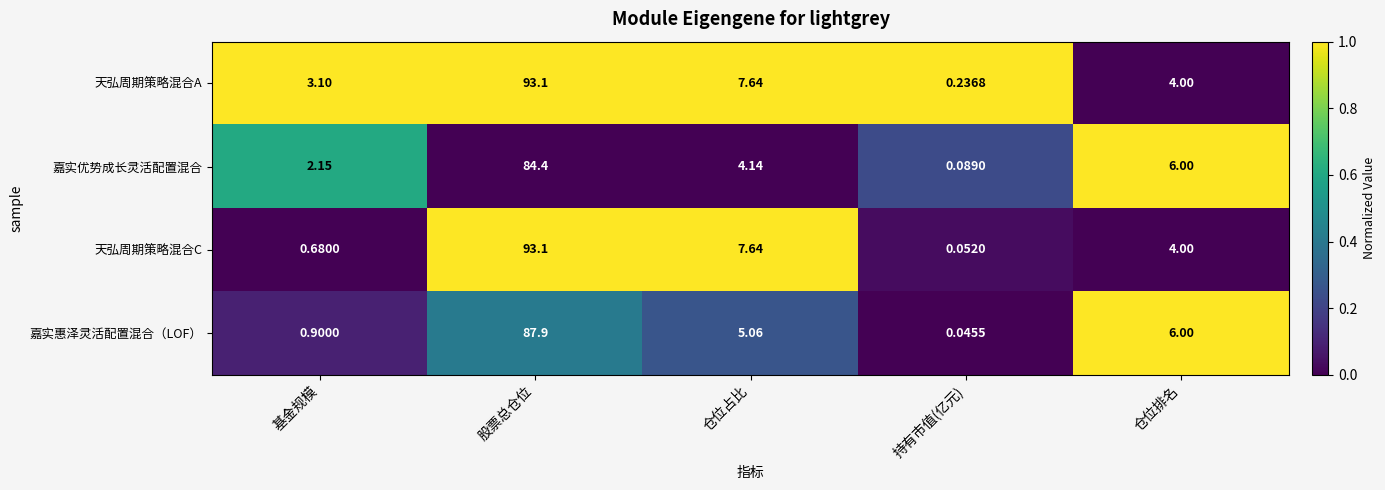

At which label does 天弘周期策略混合A reach its minimum?

持有市值(亿元)